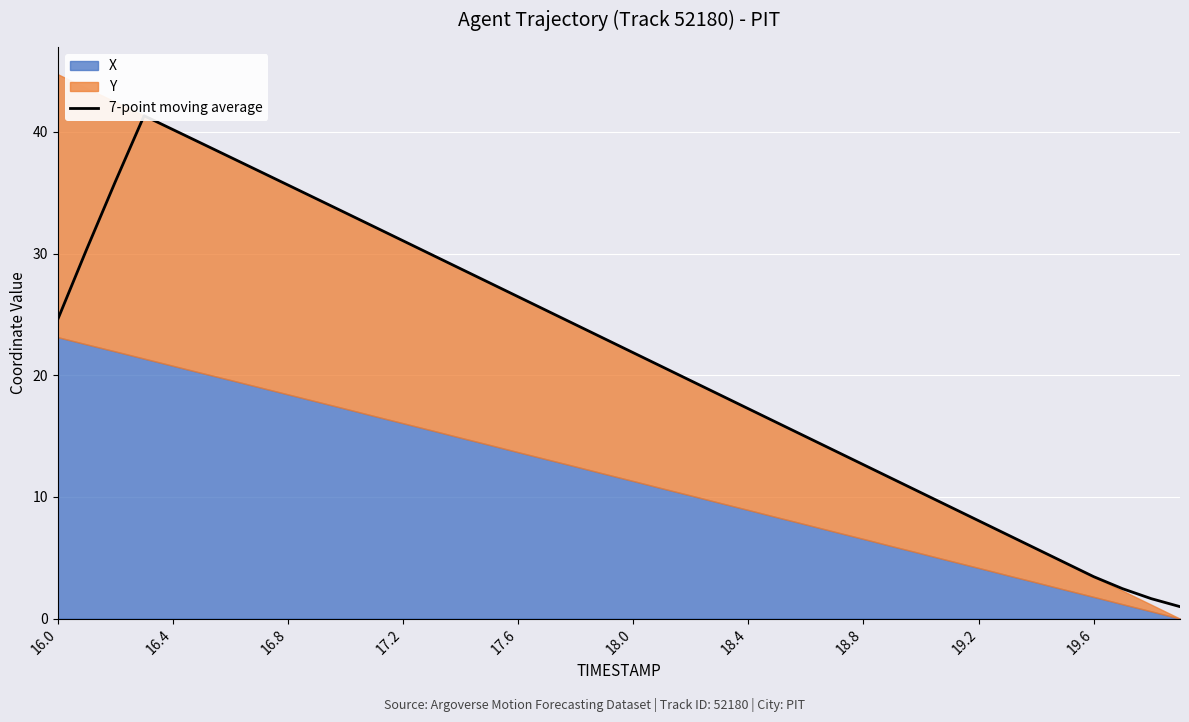

What is the sum of all values?

858.1